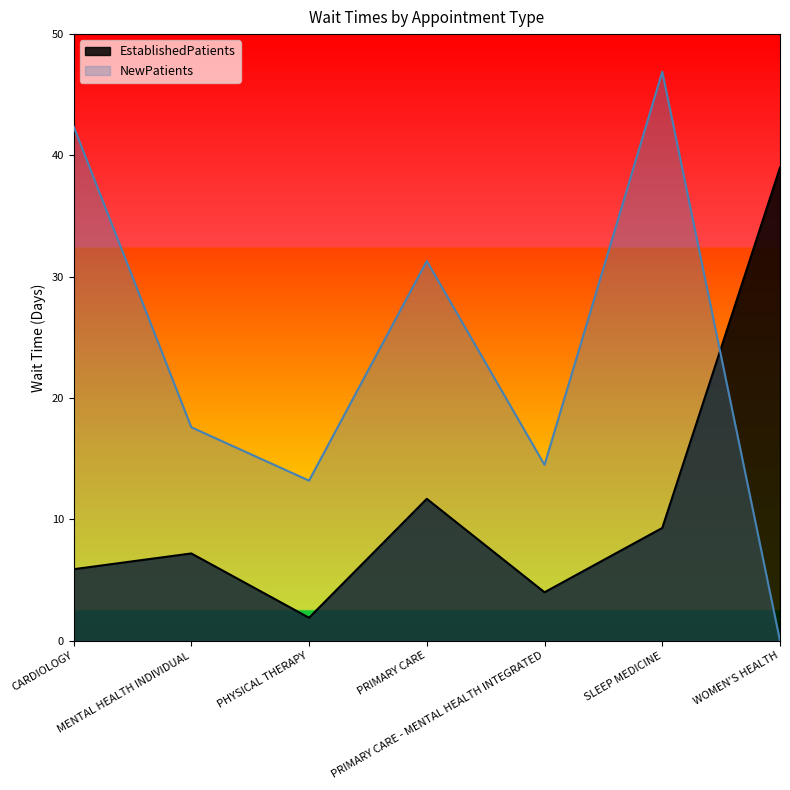

What is the total value across all series at CARDIOLOGY?

48.3